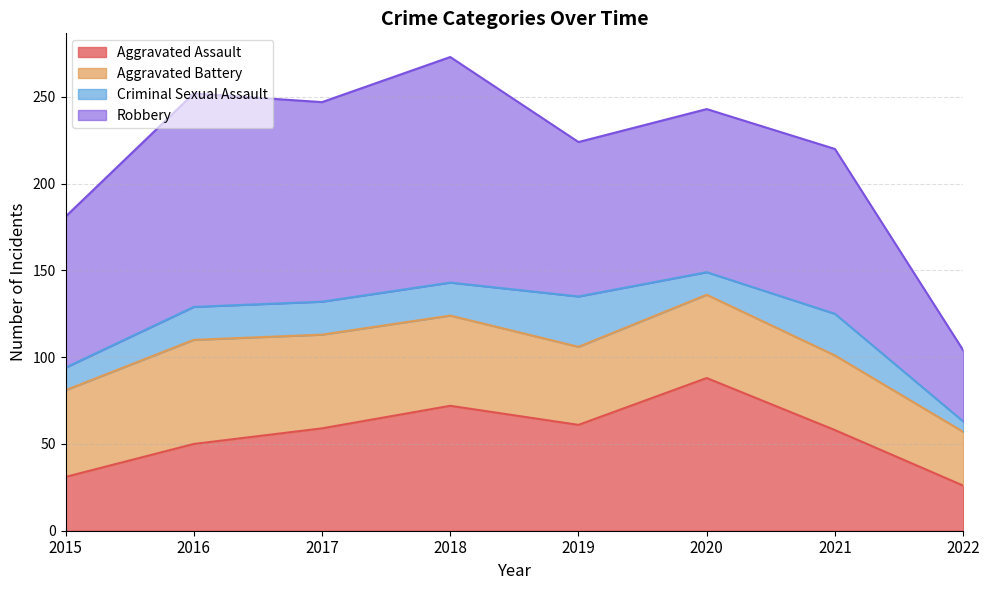

How many data points in Aggravated Assault are above 59?

3